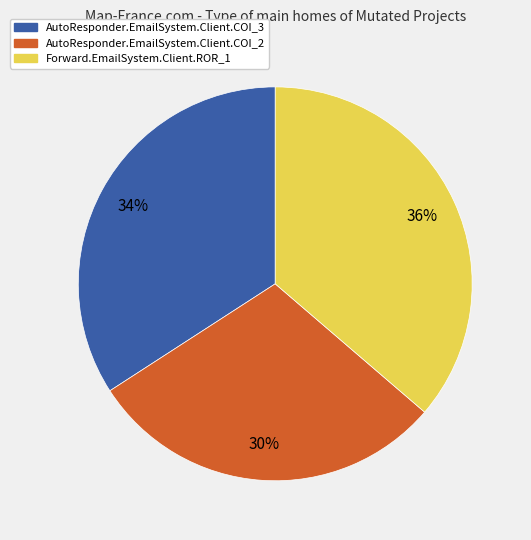

True or false: AutoResponder.EmailSystem.Client.COI_2 accounts for 30% of the total.

True